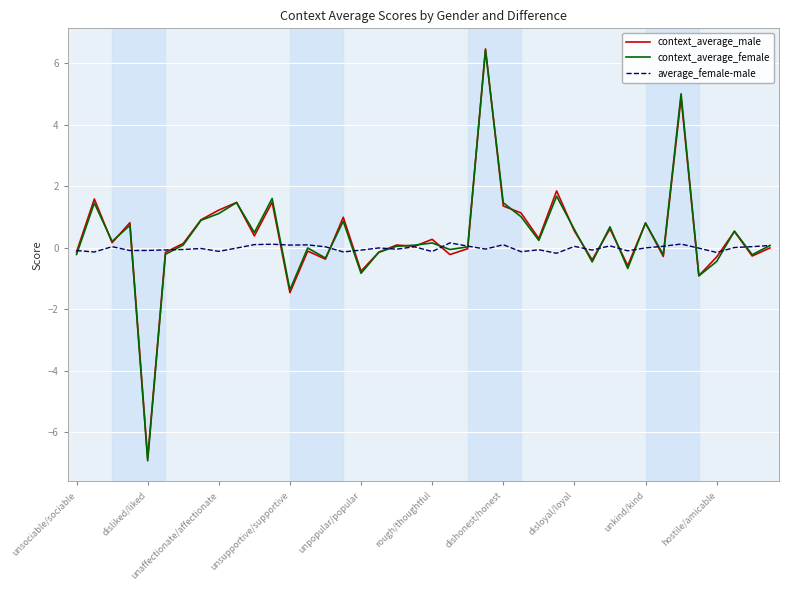

Which series has the largest range (max minus min)?

context_average_female